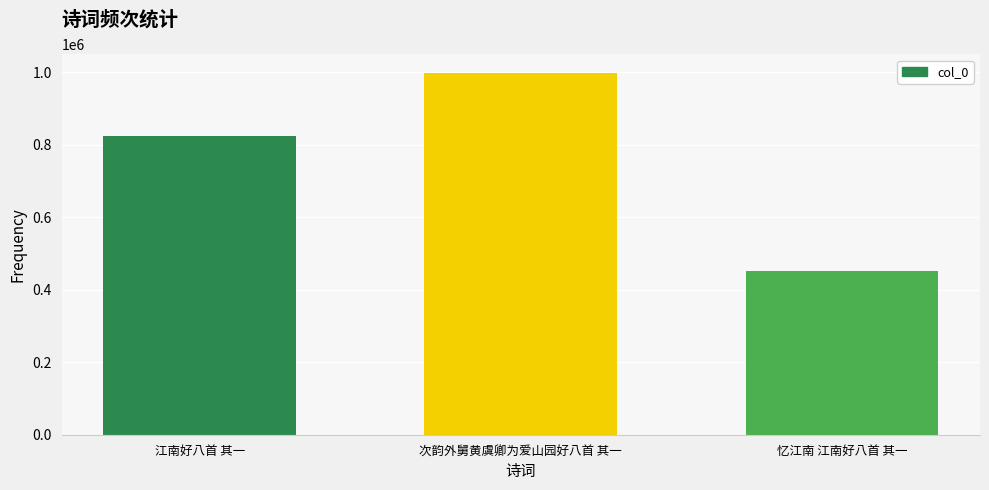

How many series are shown in this chart?

1